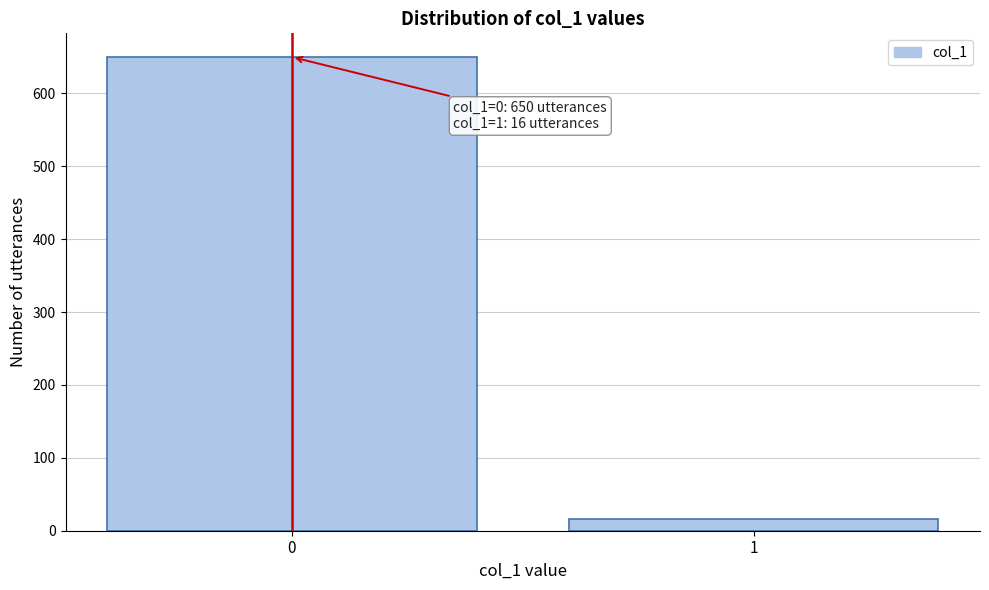

Reading right to left, list all the values displayed in this chart.

16	650